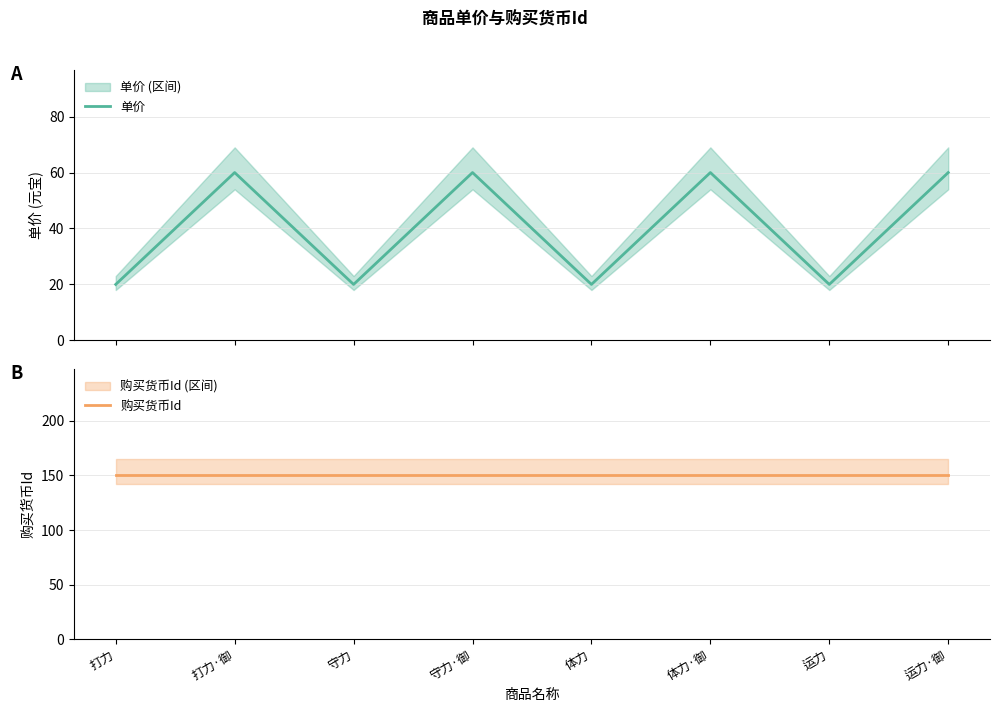

What is the minimum value for 购买货币Id?

150